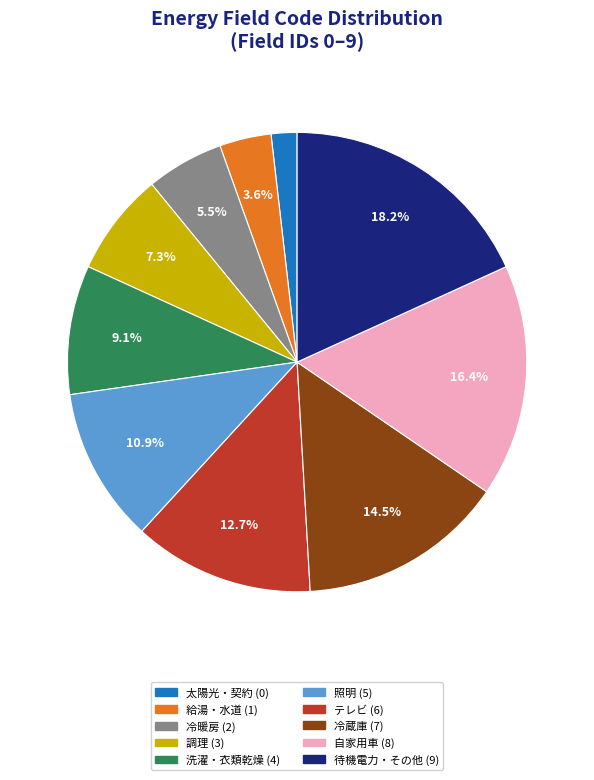

Which category has the smallest portion of the pie?

太陽光・契約